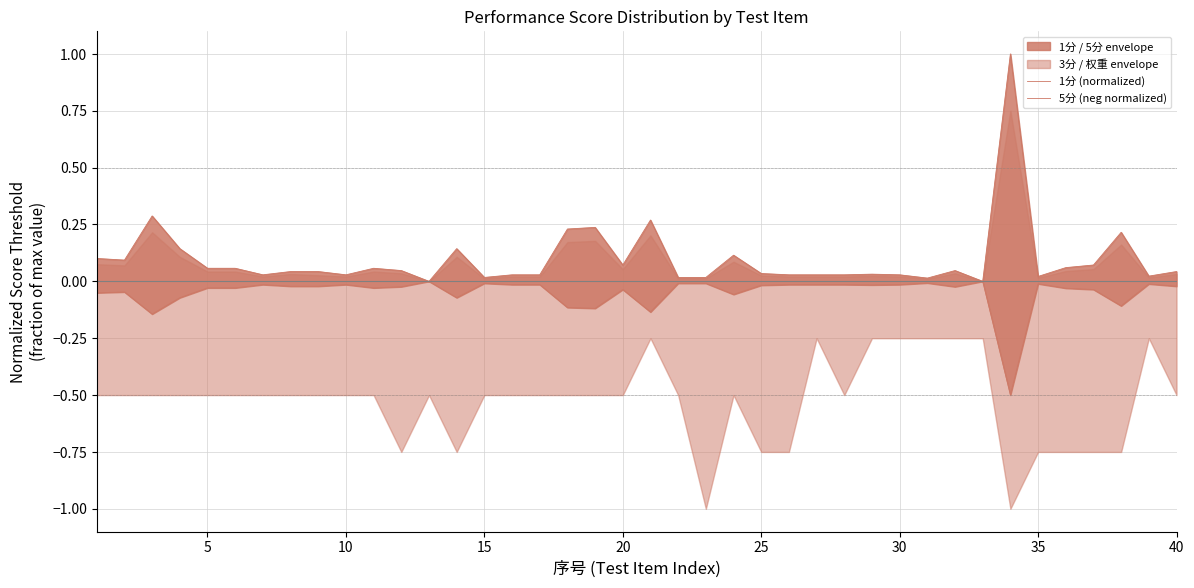

Is the value of 1分 (normalized) at 26 greater than the value of 5分 (neg normalized) at 19?

Yes